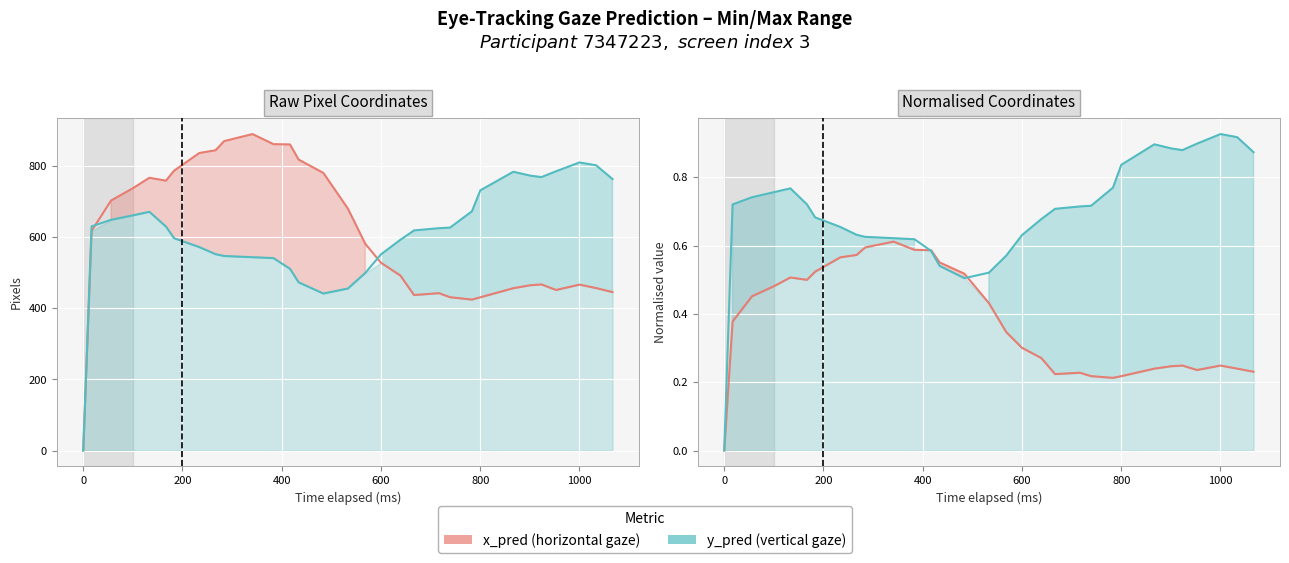

At which label does x_pred first exceed 581?

200